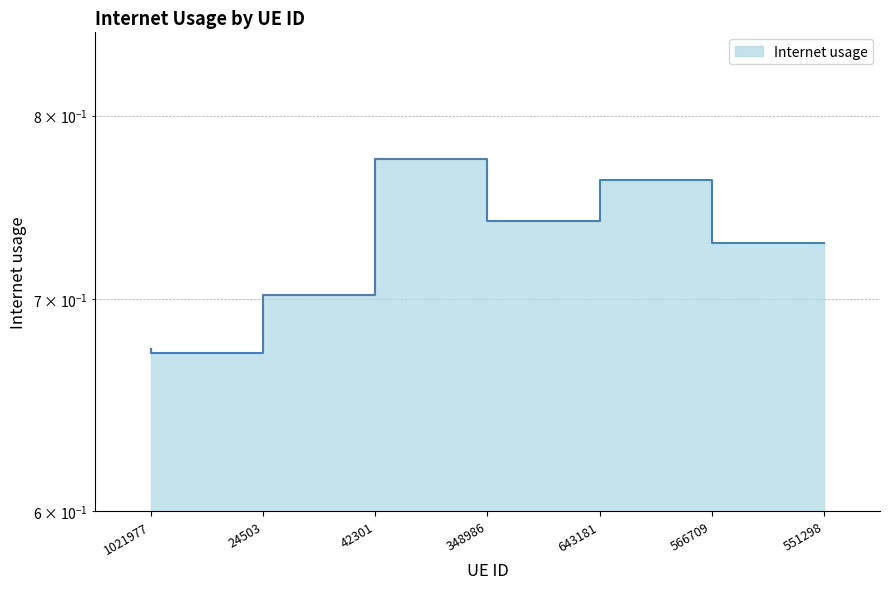

How many points are lower than both their immediate neighbors (excluding endpoints)?

2